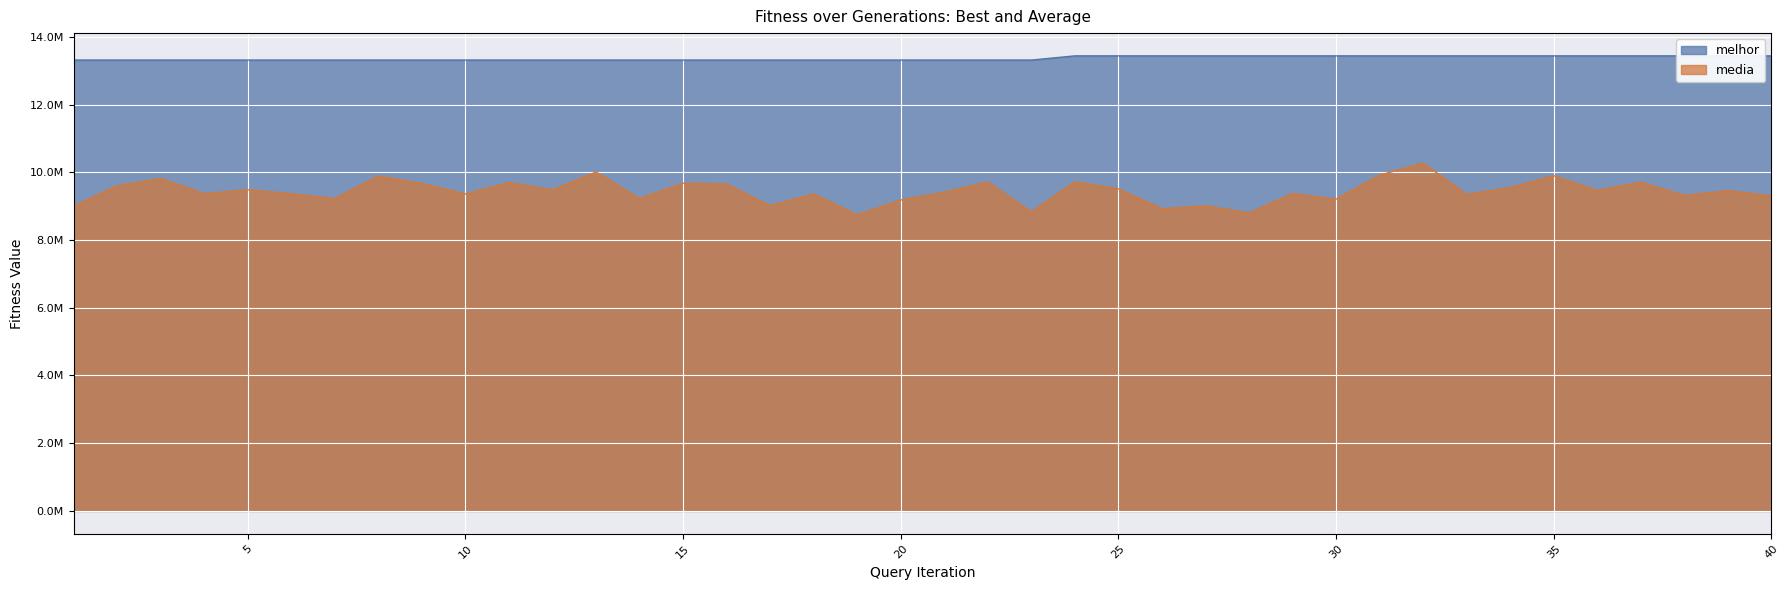

Rank the categories by media value from highest to lowest.

32, 13, 31, 35, 8, 3, 24, 22, 37, 11, 15, 9, 16, 2, 34, 25, 5, 12, 36, 39, 21, 29, 4, 6, 18, 10, 33, 38, 40, 14, 7, 30, 20, 17, 27, 1, 26, 23, 28, 19